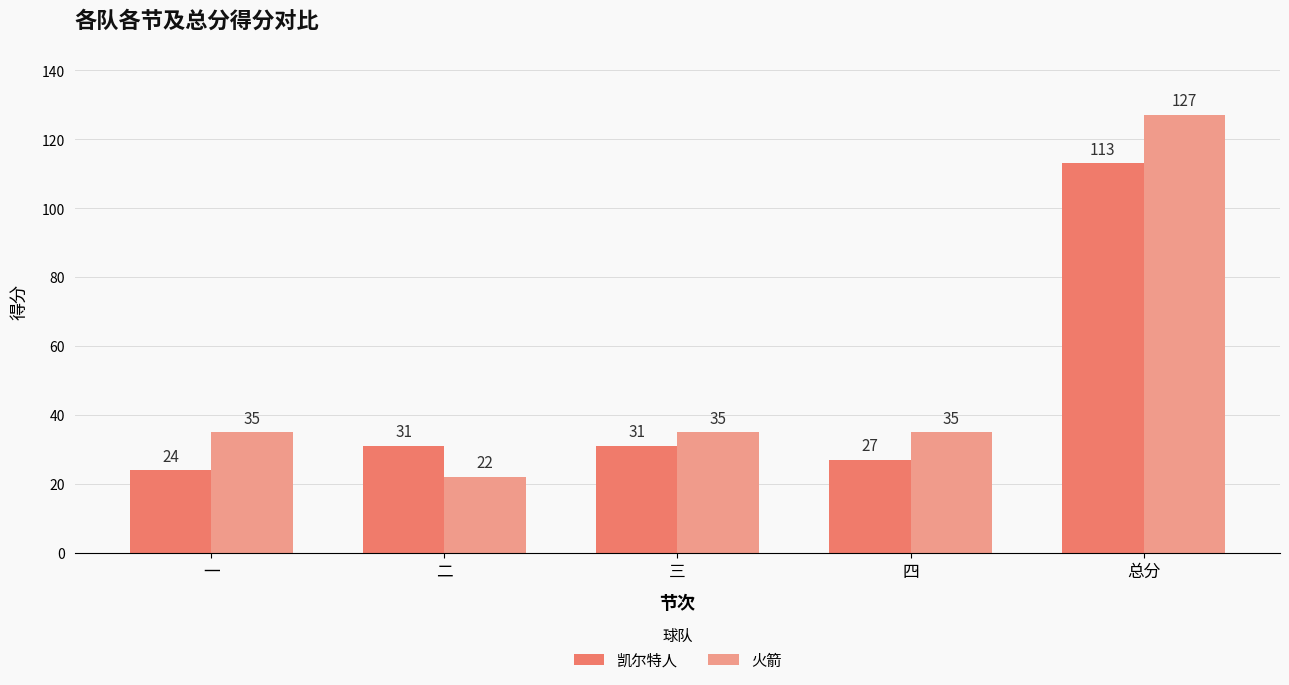

At which category is the sum across all series the highest?

总分